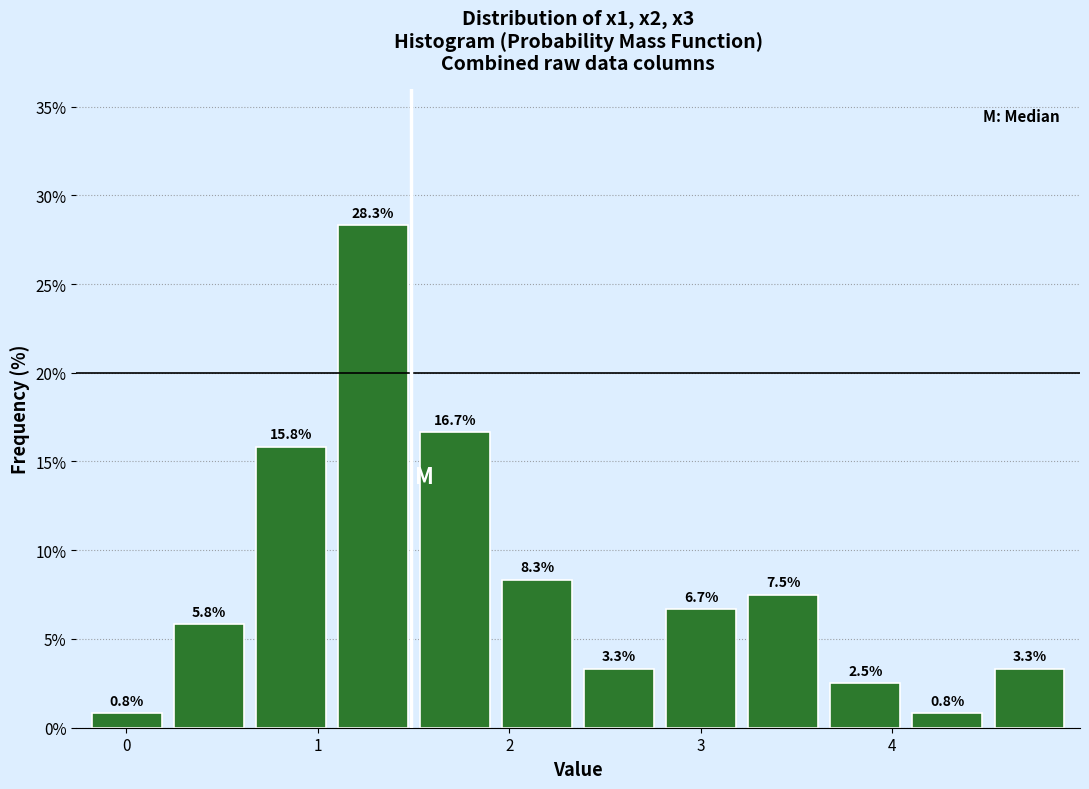

Reading left to right, list every bar in this chart as the range it spans on the x-axis followed by its height. The bar edges are not printed on the chart, so give them approximately, as read against the axis.

-0.2 to 0.2: 0.8
0.2 to 0.6: 5.8
0.6 to 1.1: 15.8
1.1 to 1.5: 28.3
1.5 to 1.9: 16.7
1.9 to 2.4: 8.3
2.4 to 2.8: 3.3
2.8 to 3.2: 6.7
3.2 to 3.6: 7.5
3.6 to 4.1: 2.5
4.1 to 4.5: 0.8
4.5 to 4.9: 3.3